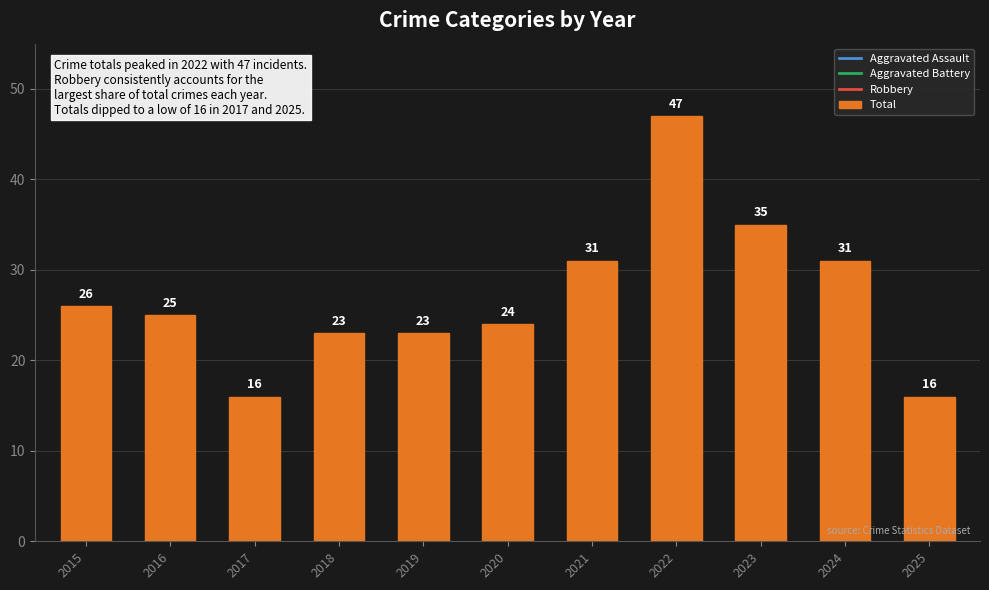

Reading right to left, extract all data points from this chart.

2025=16	2024=31	2023=35	2022=47	2021=31	2020=24	2019=23	2018=23	2017=16	2016=25	2015=26